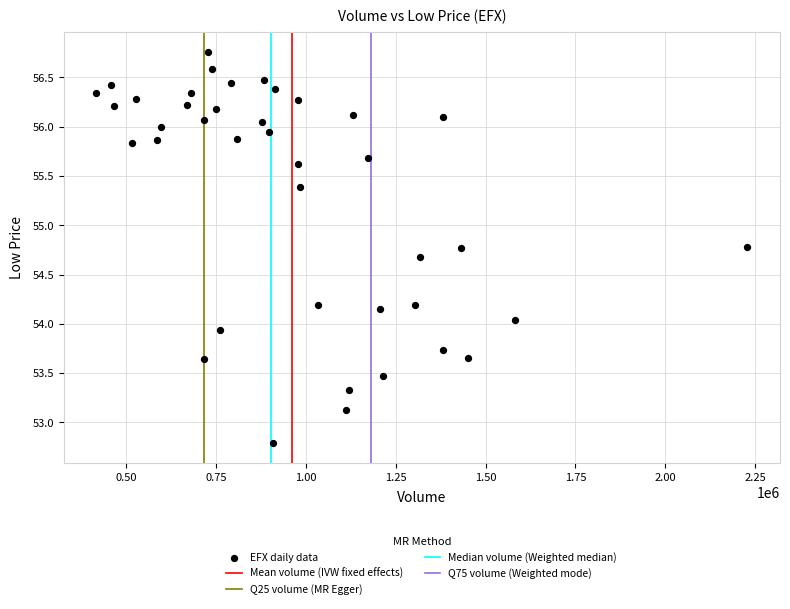

What is the range of X values (max minus min)?

1812250.0